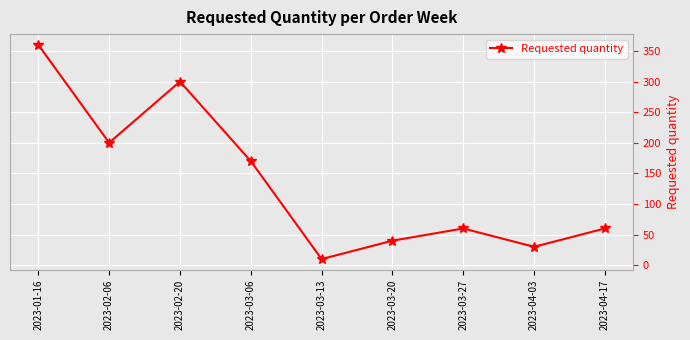

What is the change in value from 2023-01-16 to 2023-03-27?

-300